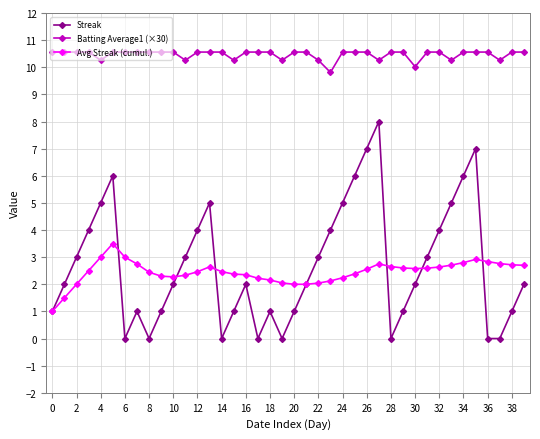

How many lines are shown in the chart?

3